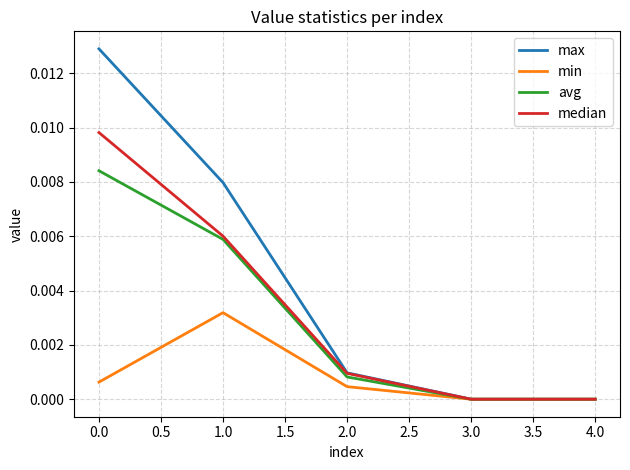

Is the value of max at 2.0 greater than the value of avg at 4.0?

Yes